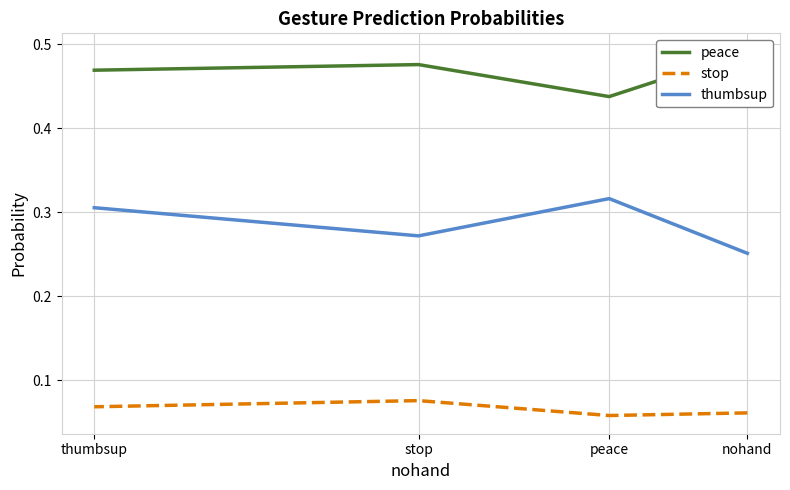

True or false: thumbsup and peace intersect in this chart.

False